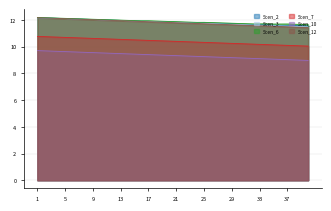

What is the difference between the Scen_7 values at 1 and 16?

0.3